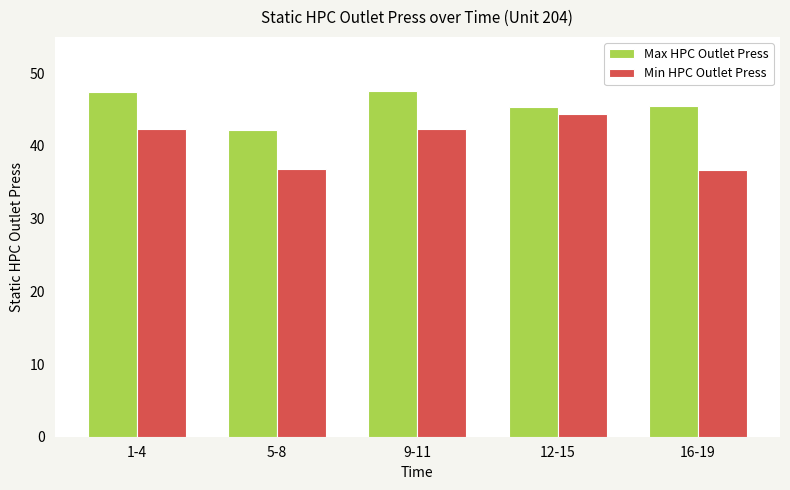

What is the label of the 2nd bar from the left?

5-8